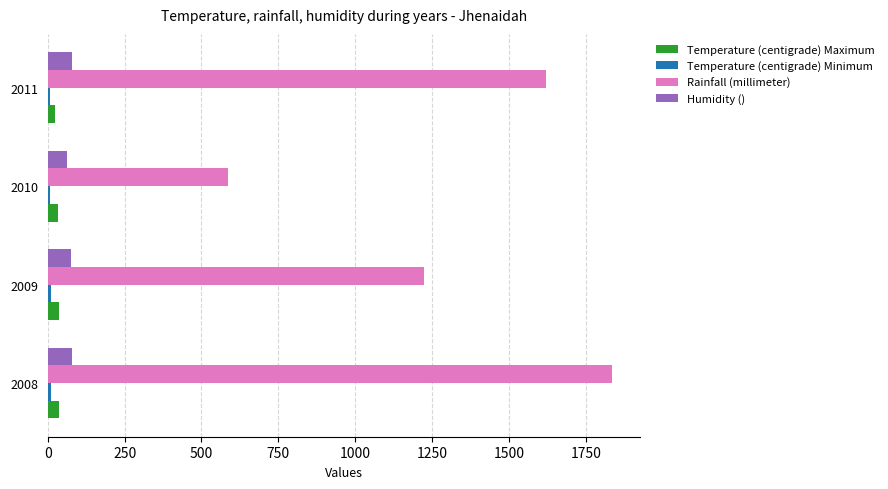

What is the greatest value displayed?

1834.0